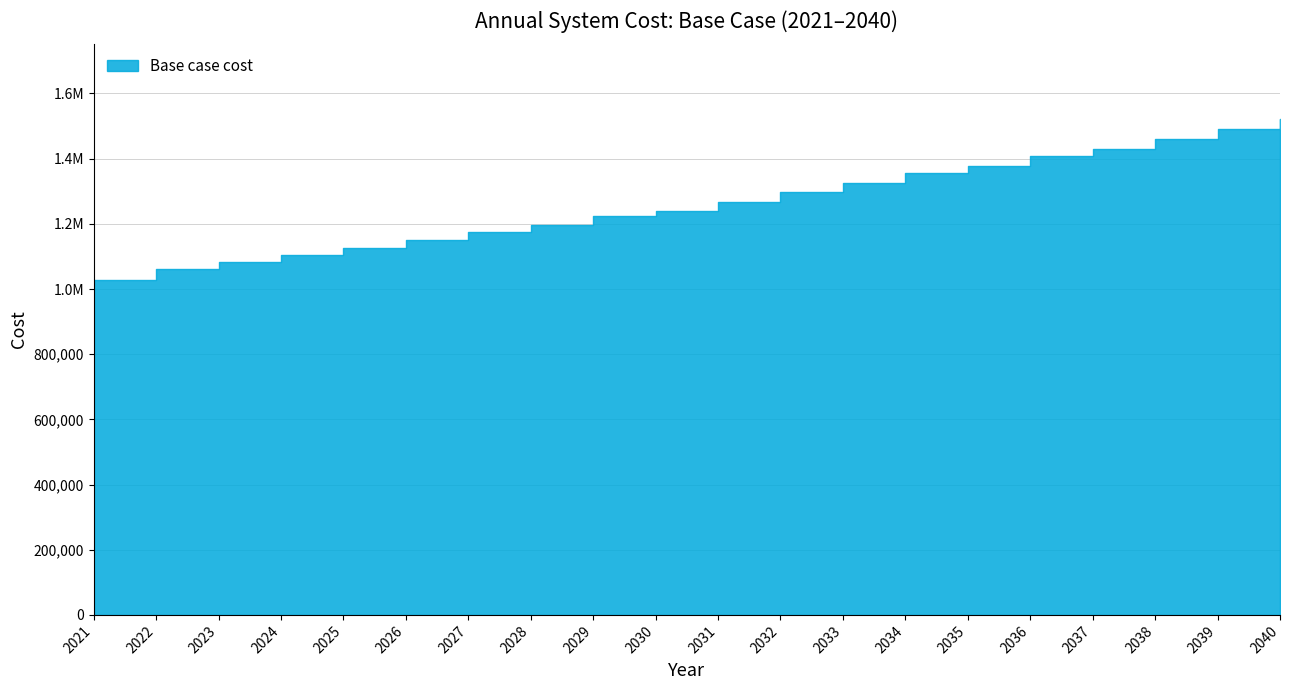

What value does the data have at 2037?

1430515.5